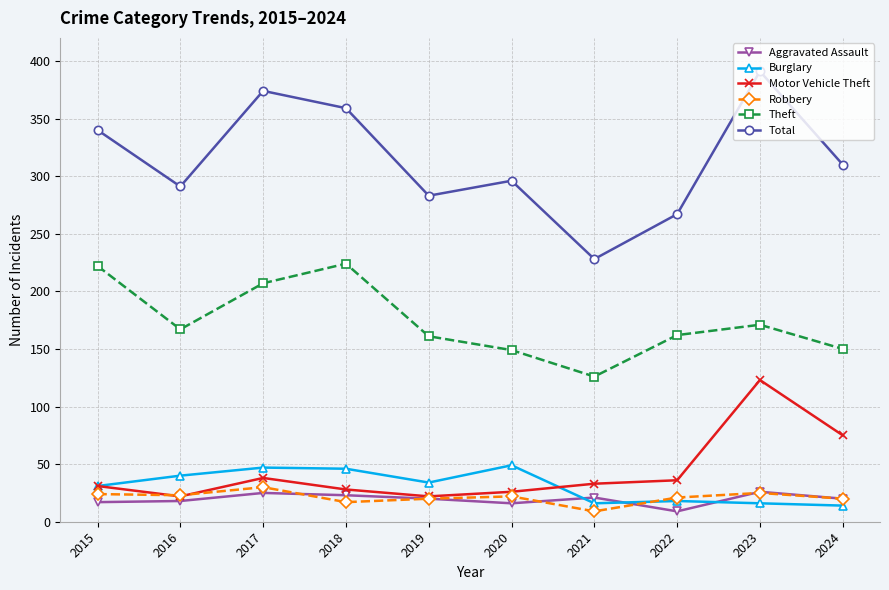

The value of Burglary at 2018 is 72. True or false?

False